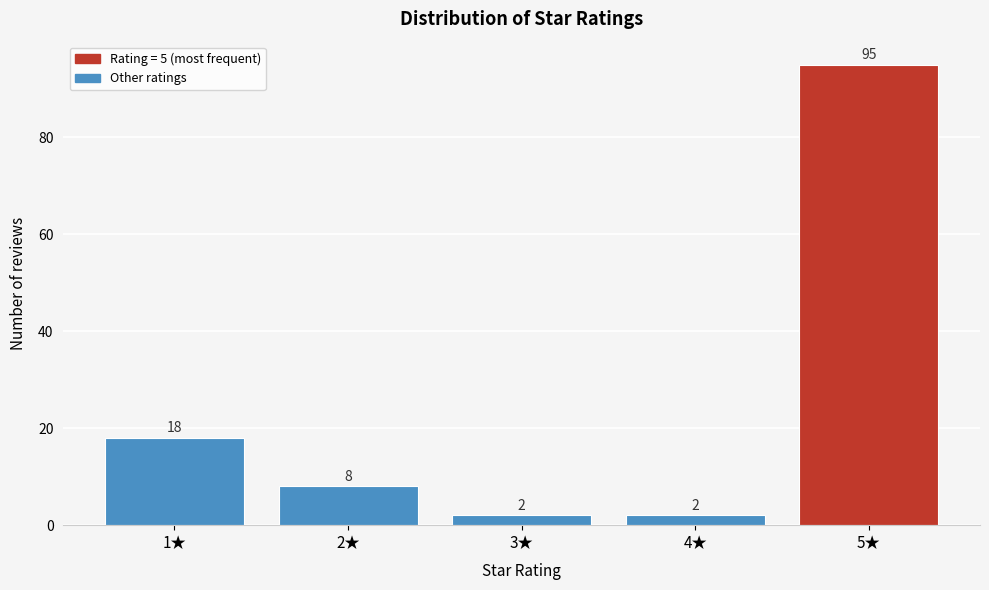

Reading right to left, transcribe all the data shown in this chart.

5★=95	4★=2	3★=2	2★=8	1★=18